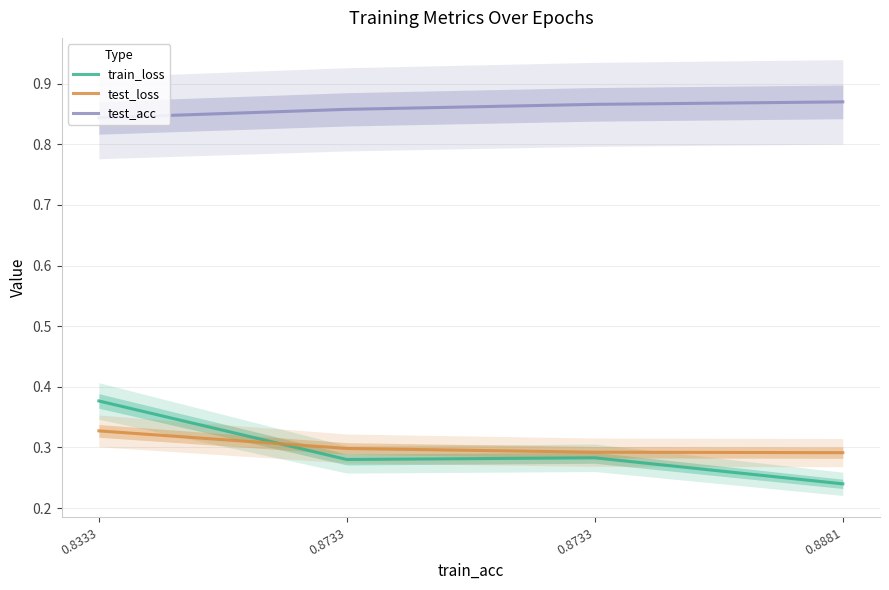

The train_loss series shows 0.4 at 0.8333. True or false?

True